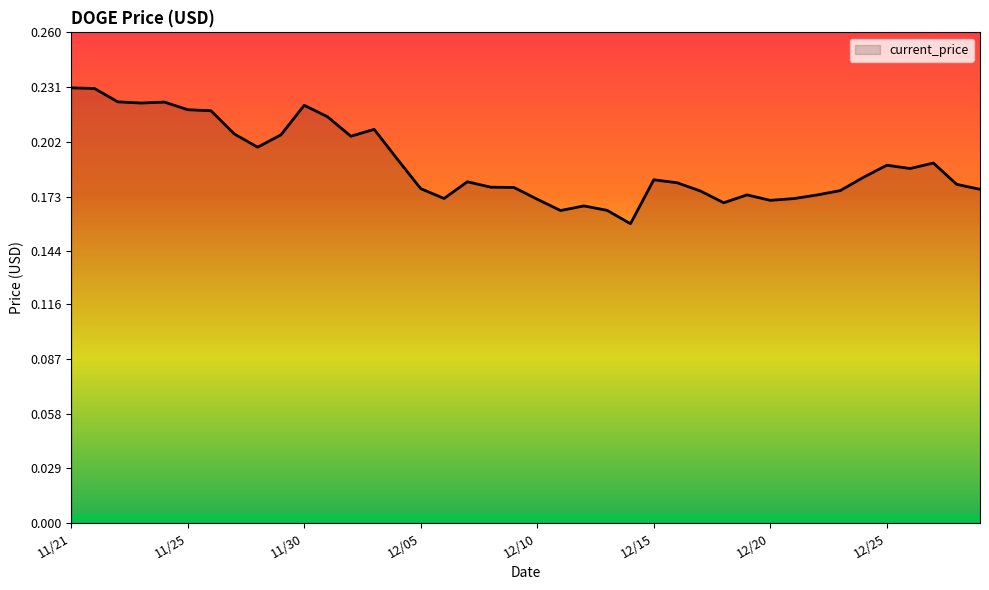

Does the chart display data point markers on the line(s)?

No